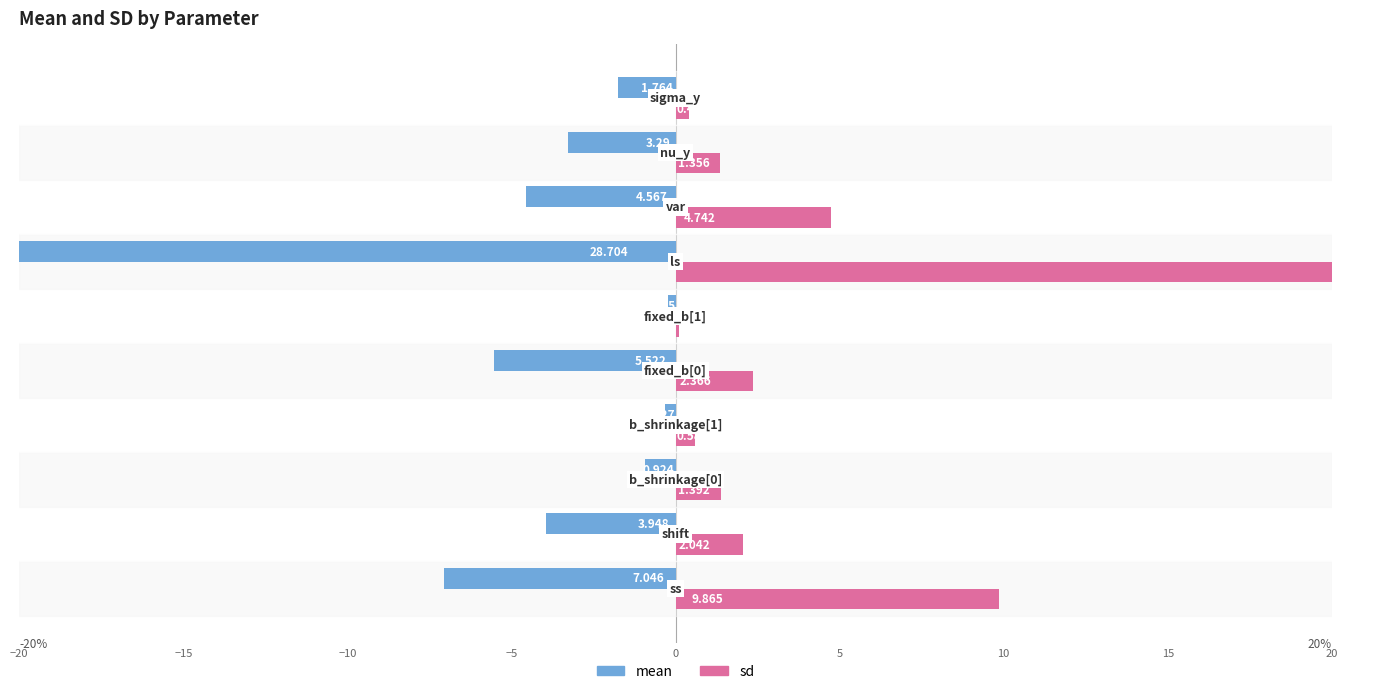

The sd series shows 6.9 at 15. True or false?

False